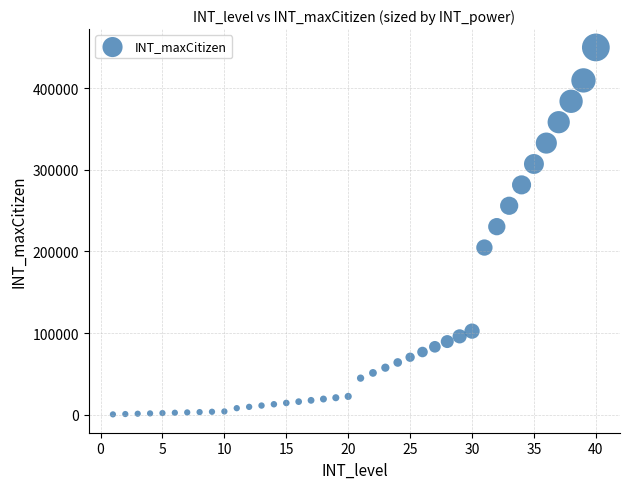

What Y value in the scatter plot is closest to 225200?

230400